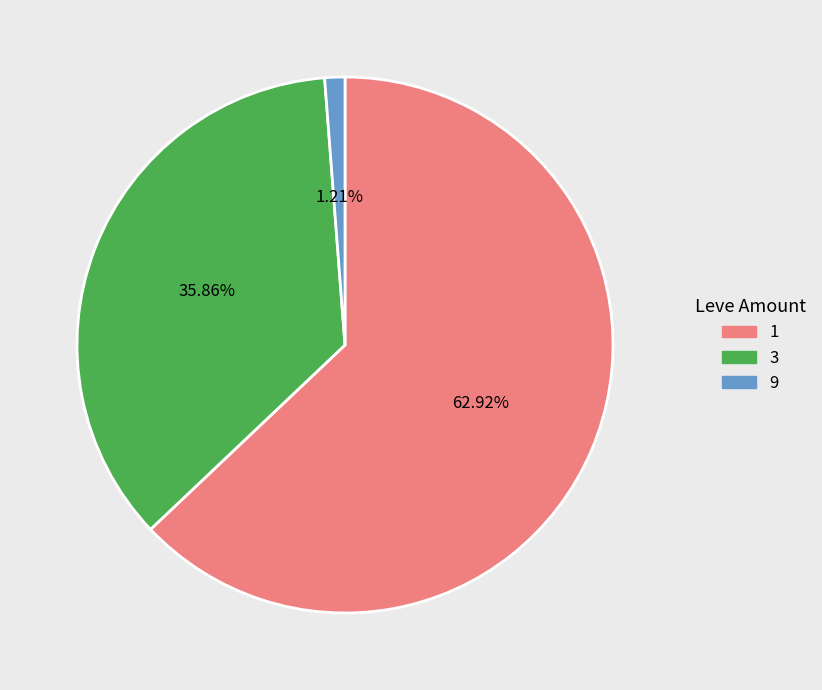

Does any single category account for the majority?

Yes